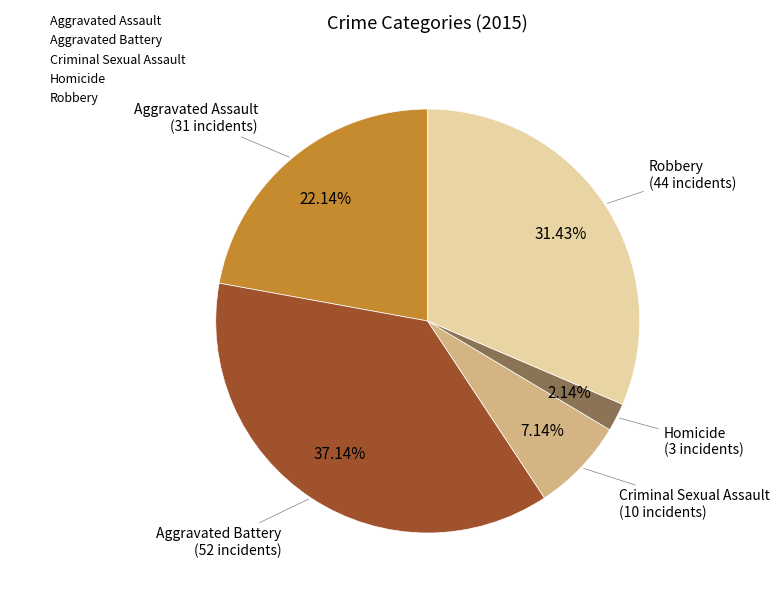

True or false: Robbery accounts for 31% of the total.

True